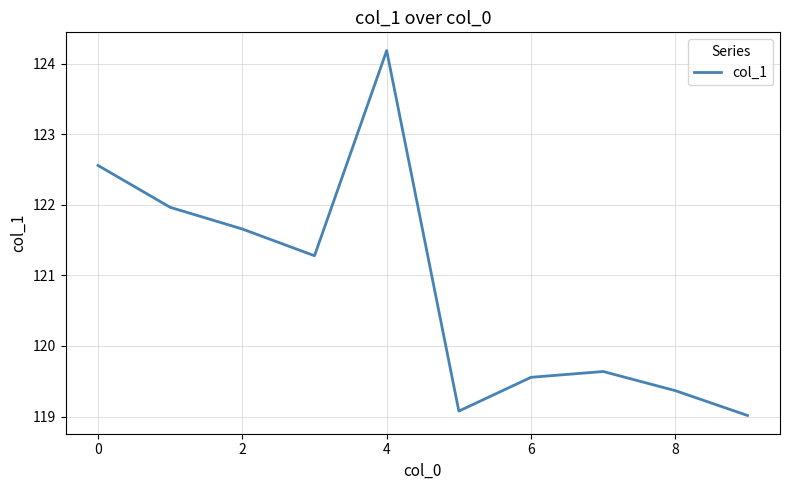

What is the minimum value shown in the chart?

119.0